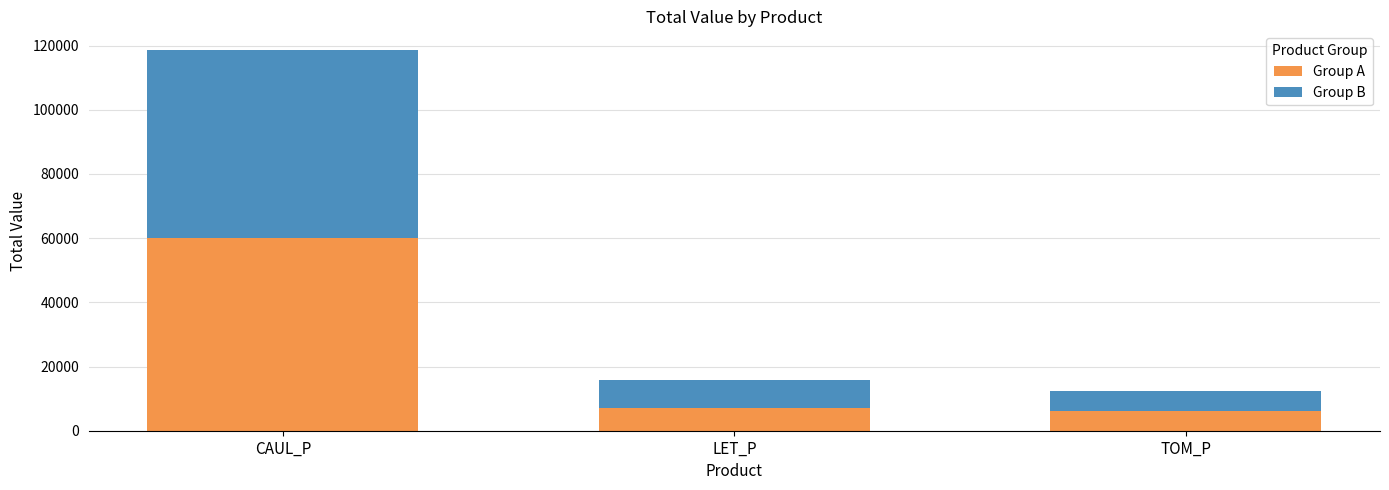

What is the total value across all series at TOM_P?

12457.1